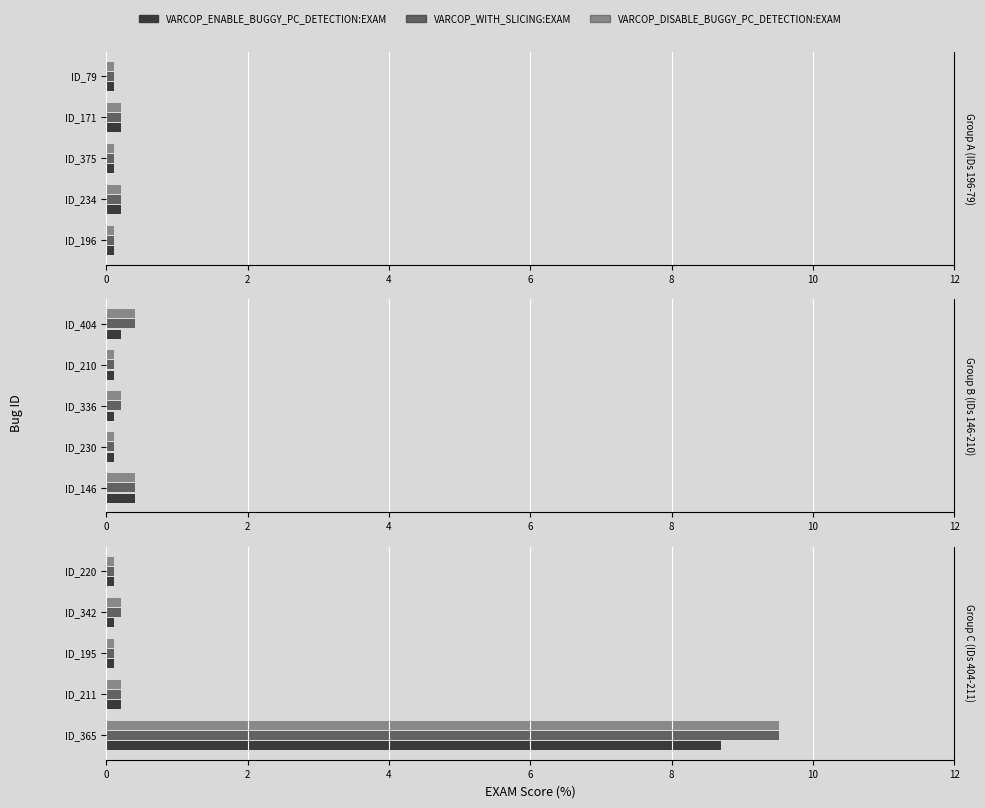

What is the maximum value for VARCOP_WITH_SLICING:EXAM?

9.5